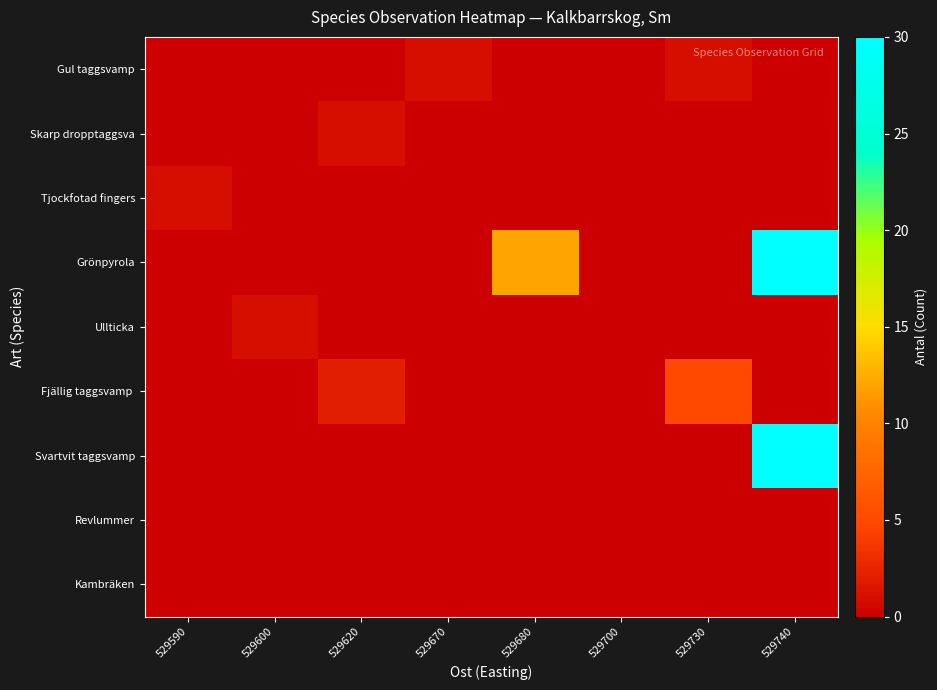

Between 529620 and 529680, which series saw the biggest shift?

Grönpyrola